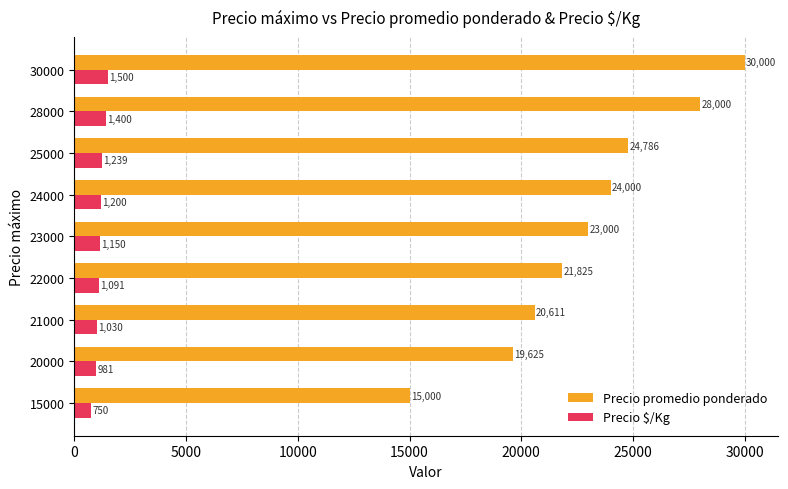

What is the total value across all series at 25000?

26025